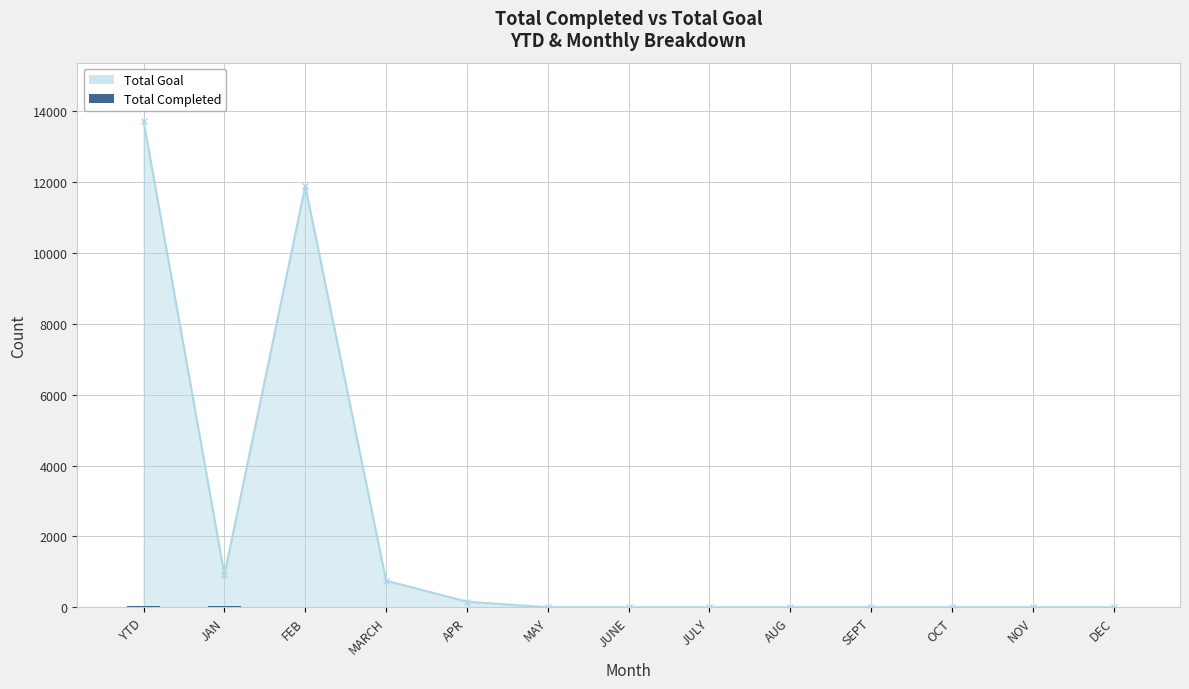

Where is the first local maximum for Total Goal?

FEB